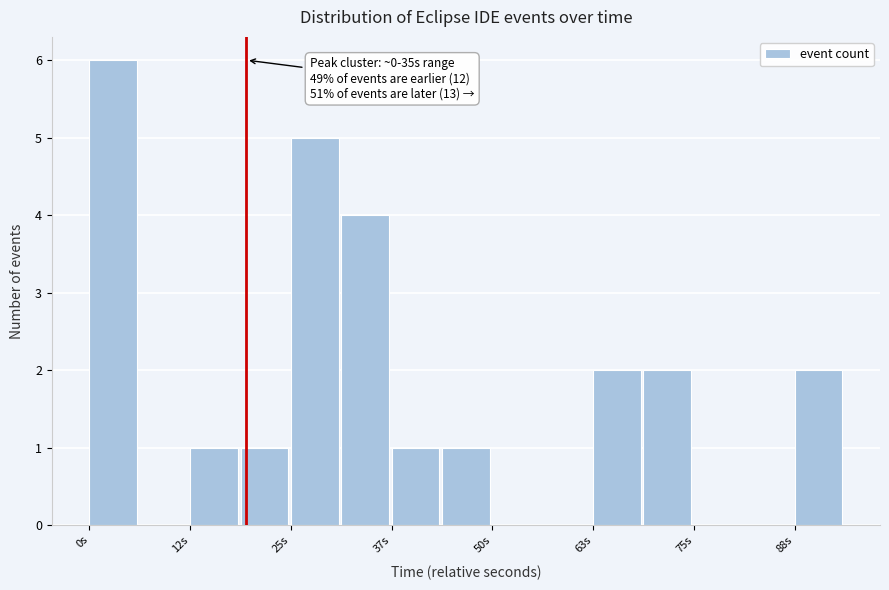

Read against the x-axis, roughly where is the centre of the tallest bar?

4